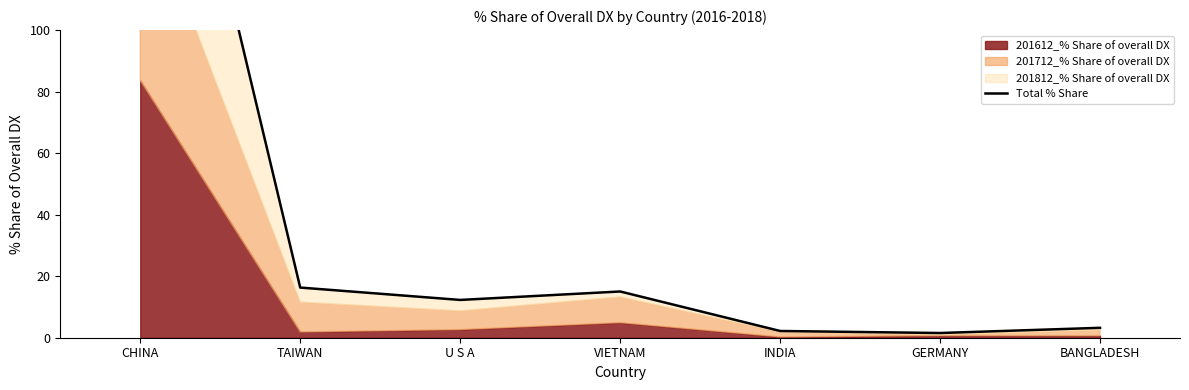

What is the change in value from VIETNAM to GERMANY?

-13.5